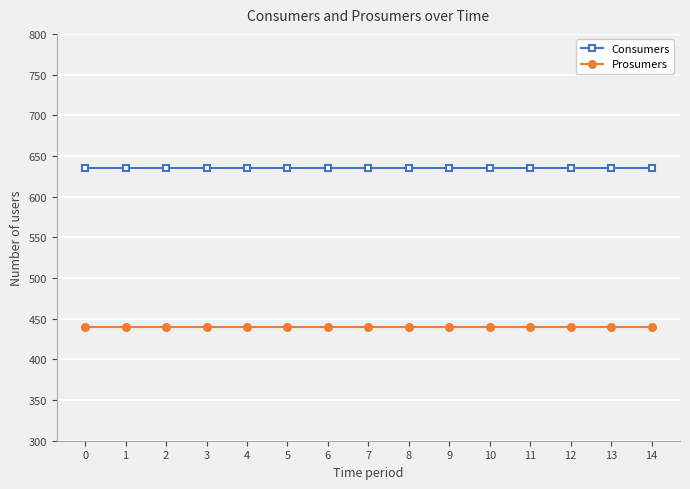

What are all the series names shown in the legend?

Consumers, Prosumers